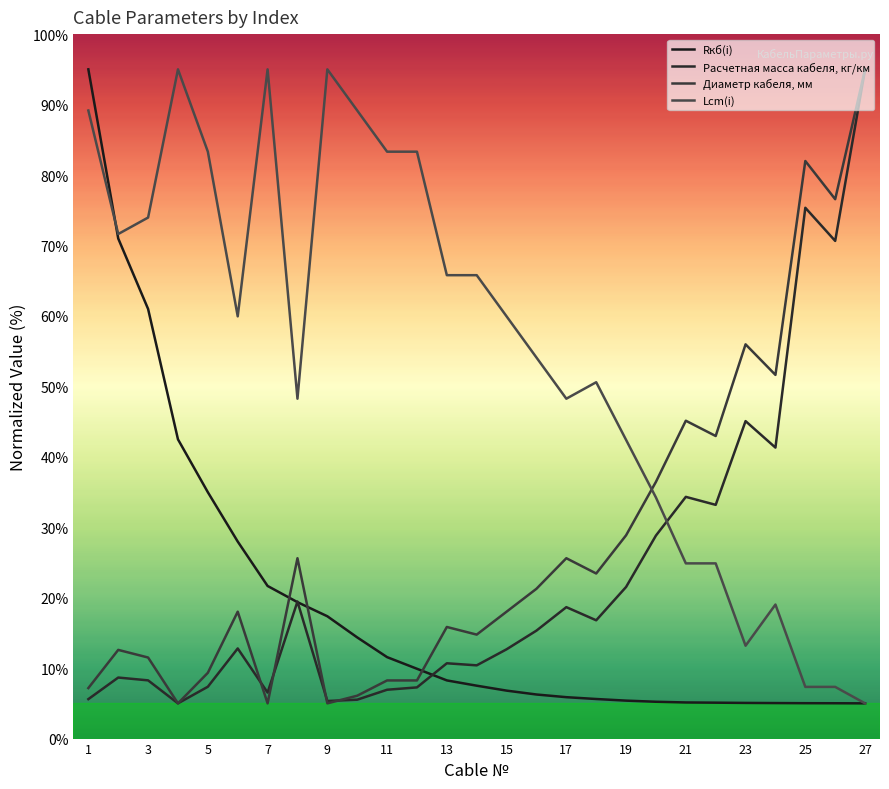

Which series ends up on top after the final intersection of Диаметр кабеля, мм and Rкб(i)?

Диаметр кабеля, мм